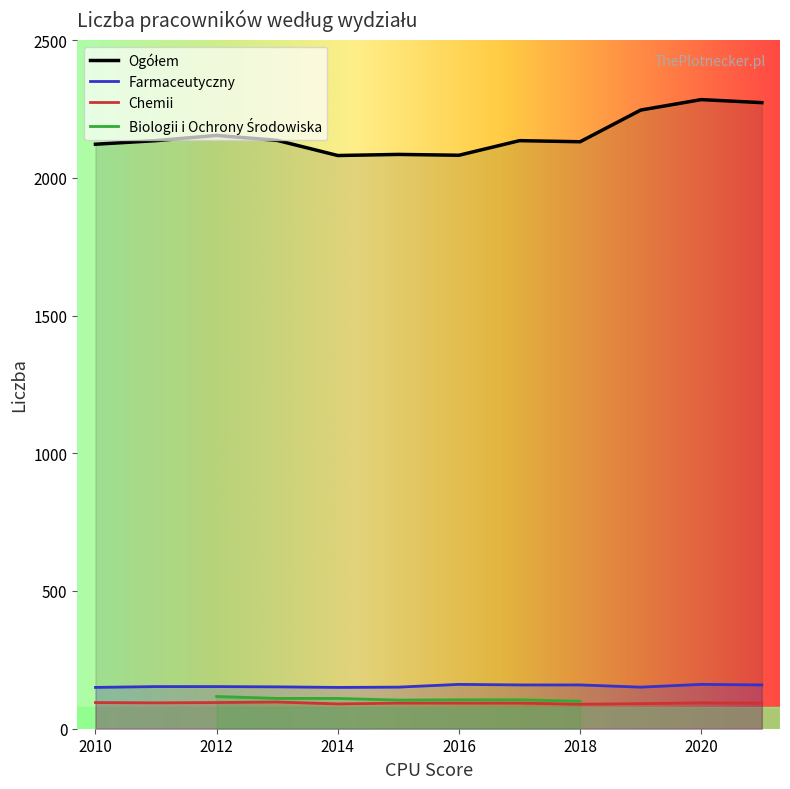

List the labels in order of Ogółem value, largest first.

2020, 2021, 2019, 2012, 2013, 2011, 2017, 2018, 2010, 2015, 2016, 2014